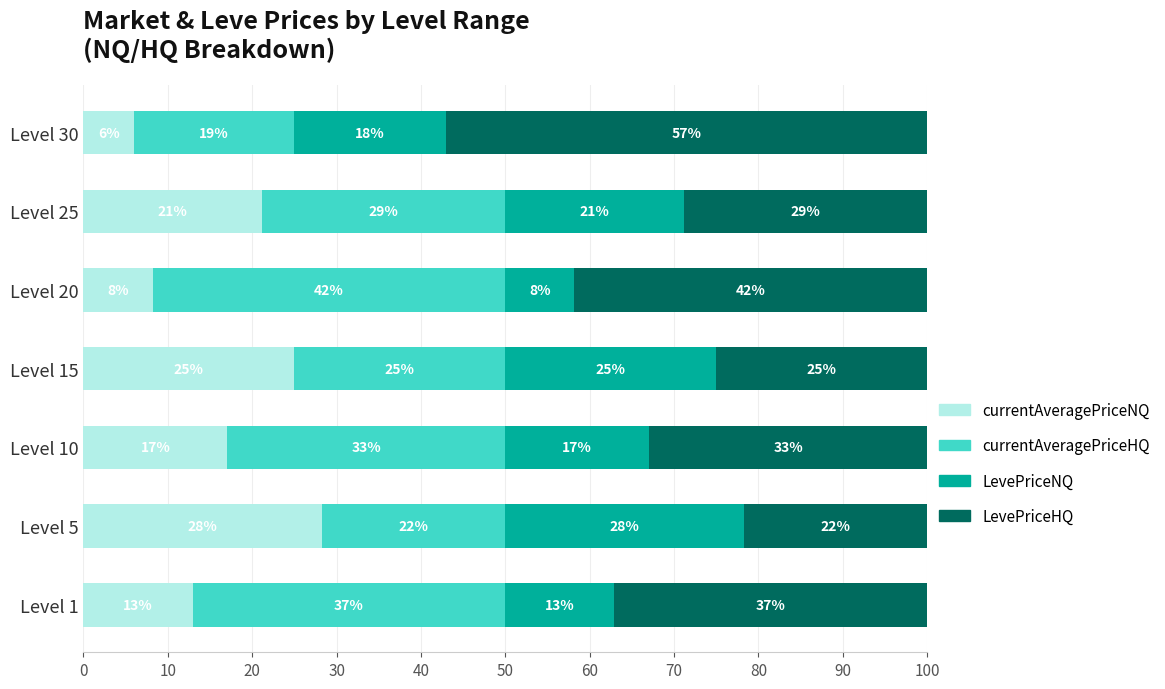

What is the highest value of the currentAveragePriceNQ series?

28.3